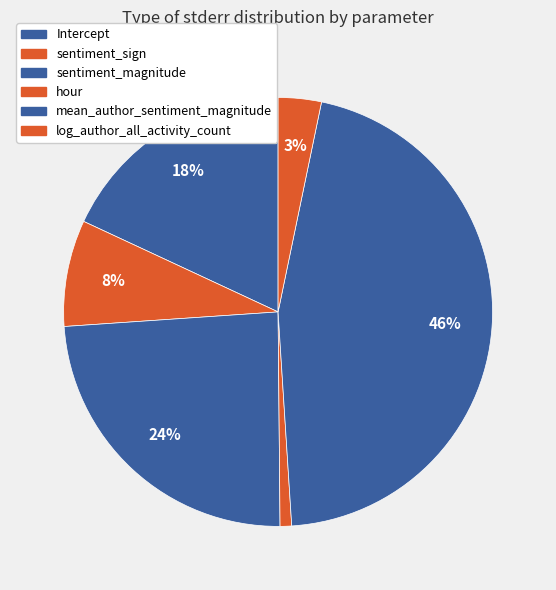

To the nearest percent, what portion does sentiment_sign represent?

8%